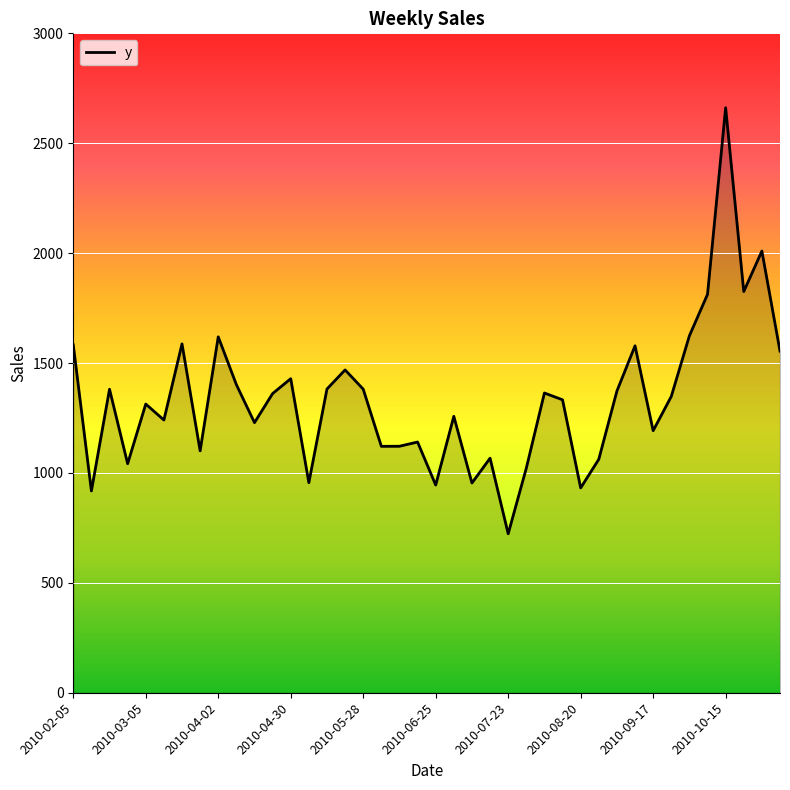

What is the difference between the maximum and minimum values?

1938.4